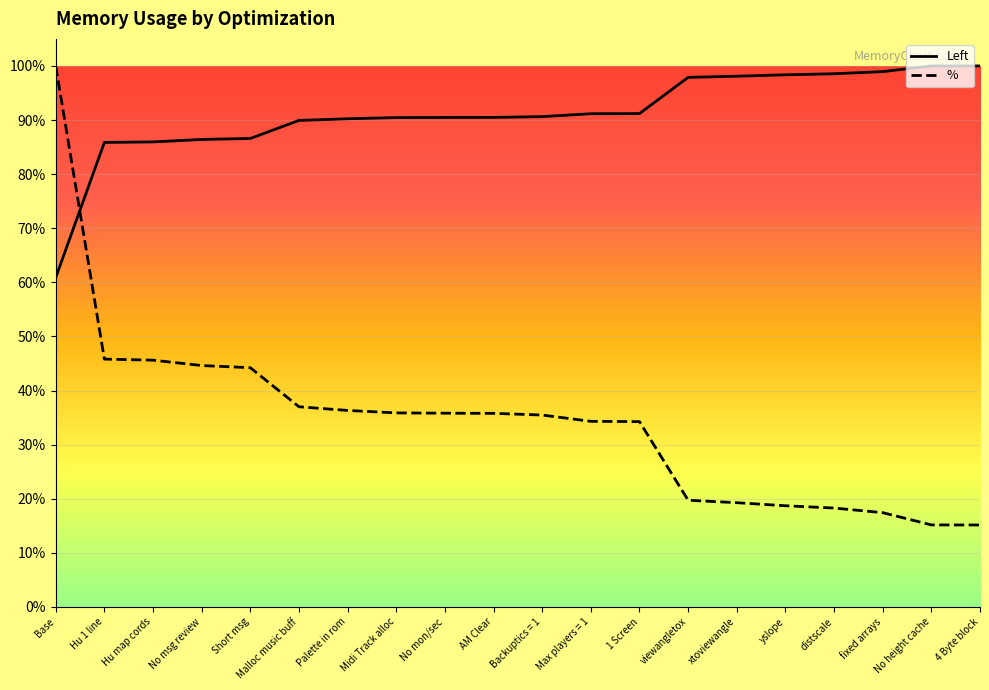

Which series reaches the minimum Y coordinate?

%